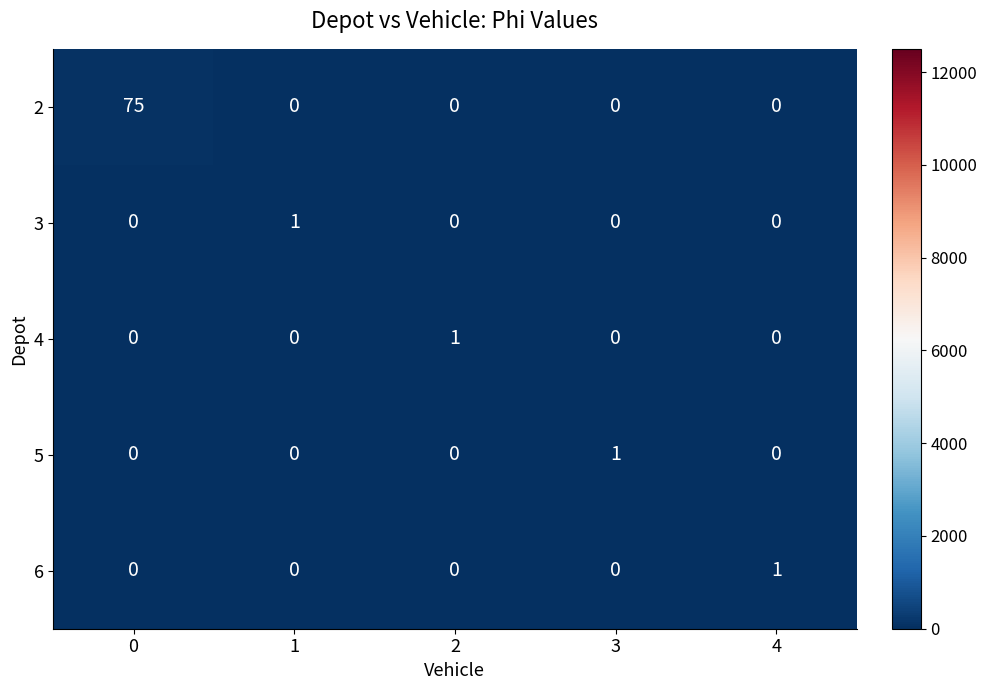

At how many categories does at least one series exceed 45?

1